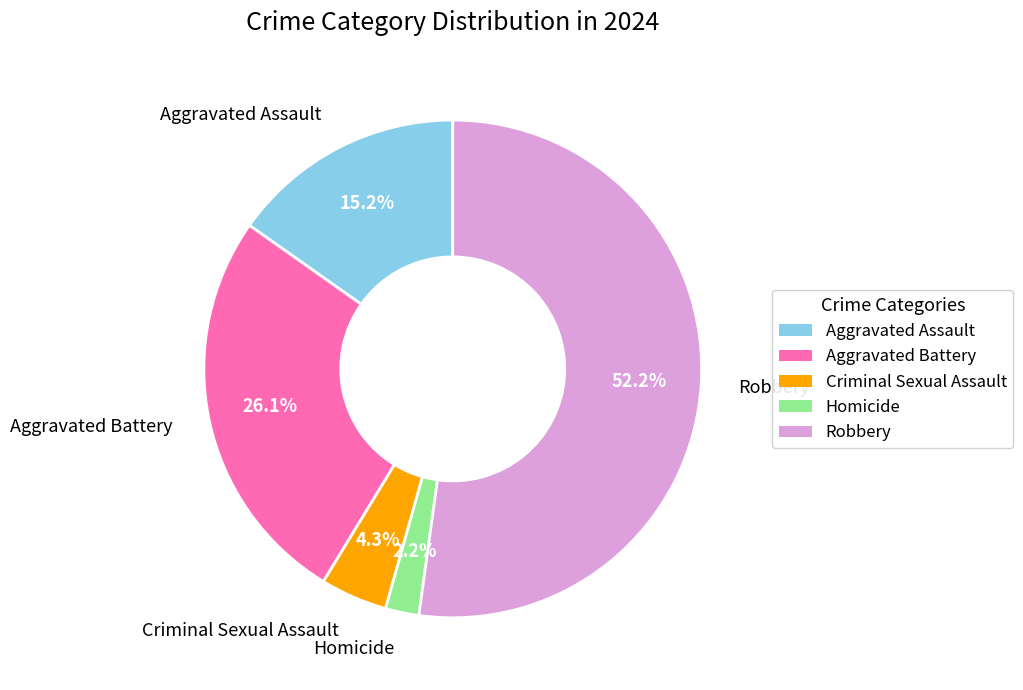

What portion of the pie excludes Robbery?

47.8%